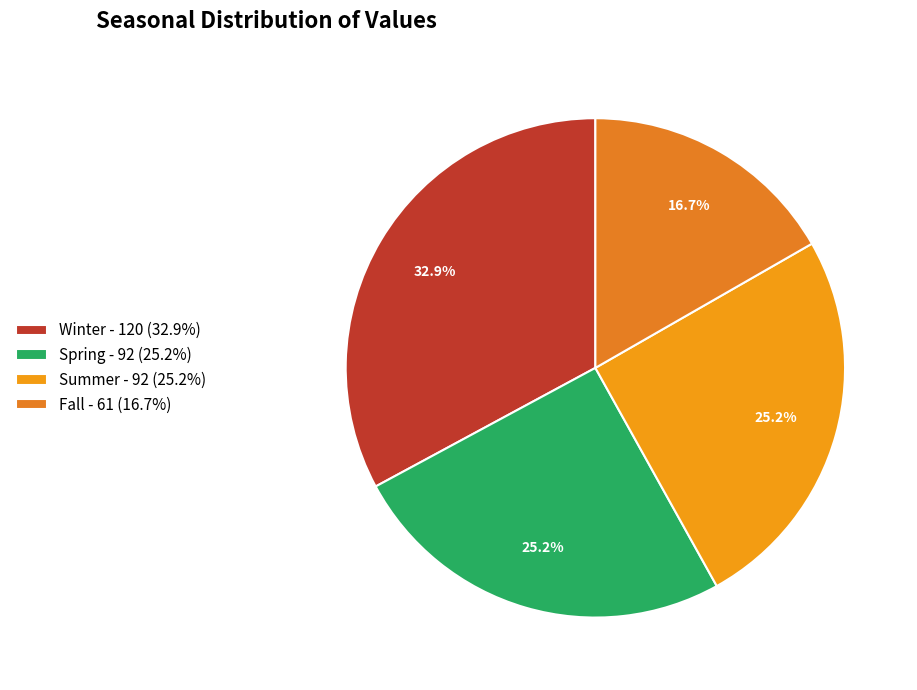

Does any single category account for the majority?

No